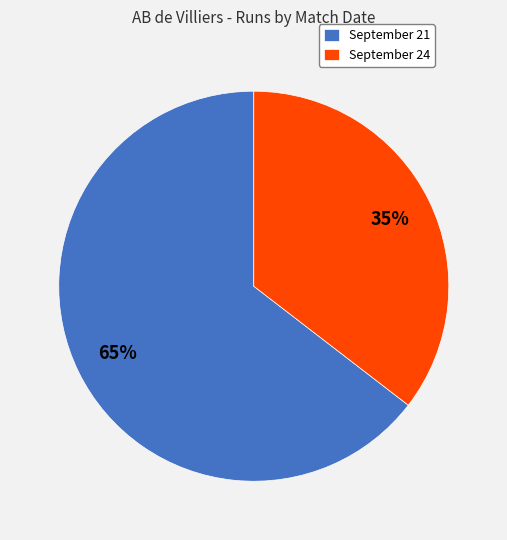

True or false: September 21 accounts for 65% of the total.

True